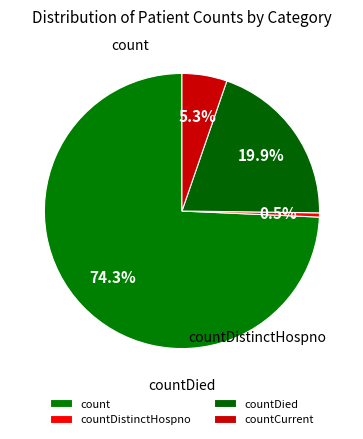

Which slice is the largest?

count